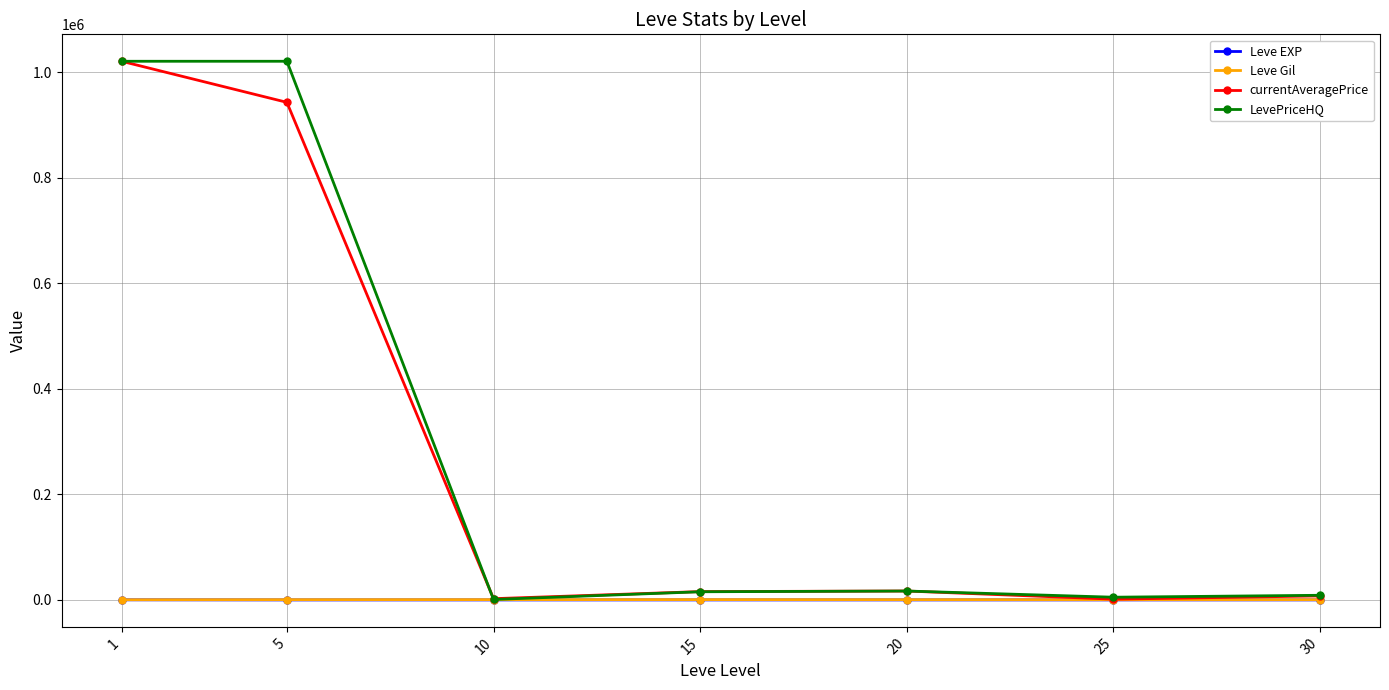

Between 5 and 30, which series saw the biggest shift?

LevePriceHQ